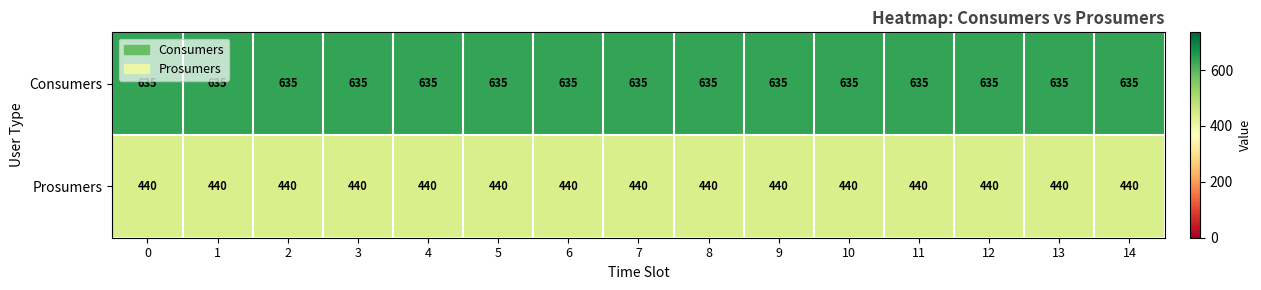

At how many categories does at least one series exceed 523?

15